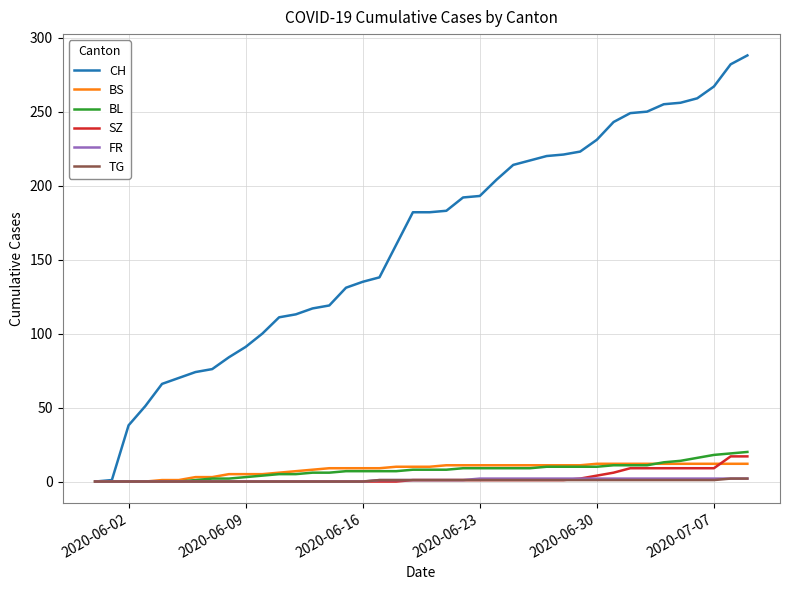

What are all the series names shown in the legend?

CH, BS, BL, SZ, FR, TG